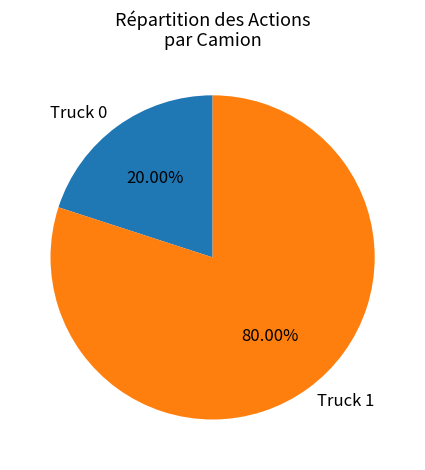

Which slice is the smallest?

Truck 0